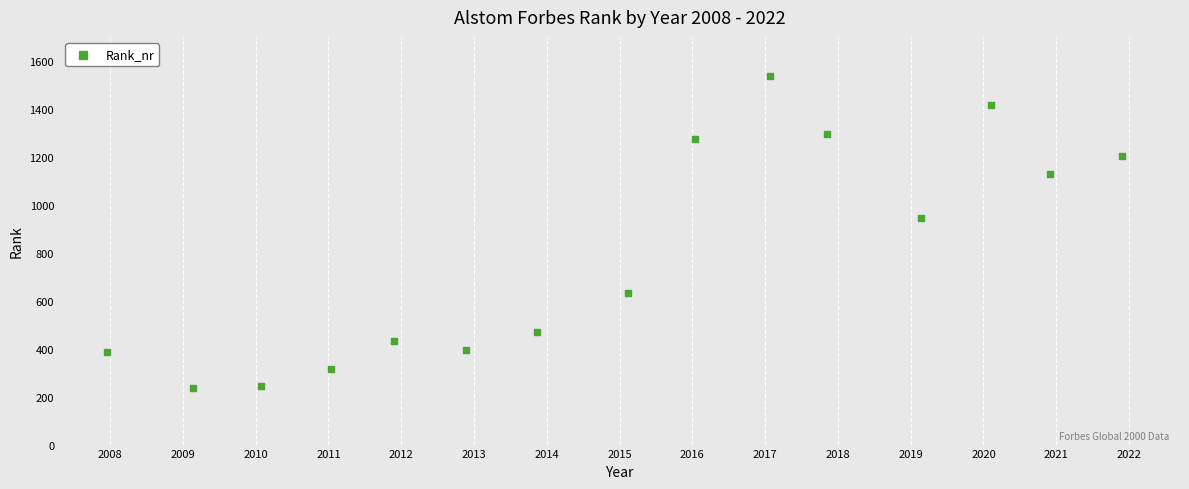

What Y value in the scatter plot is closest to 886?

945.0